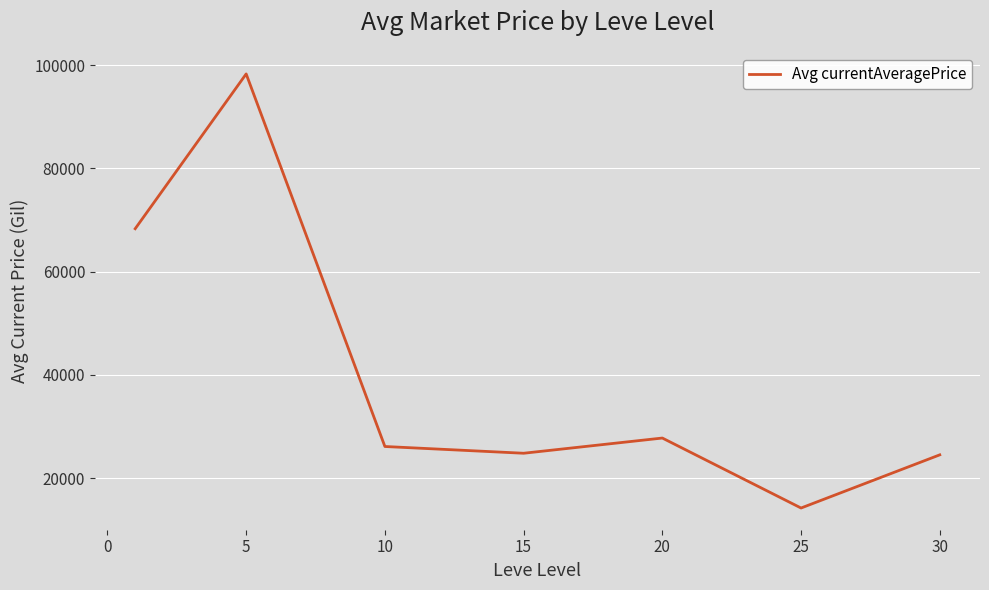

True or false: the data has more than 2 interior local peaks.

False